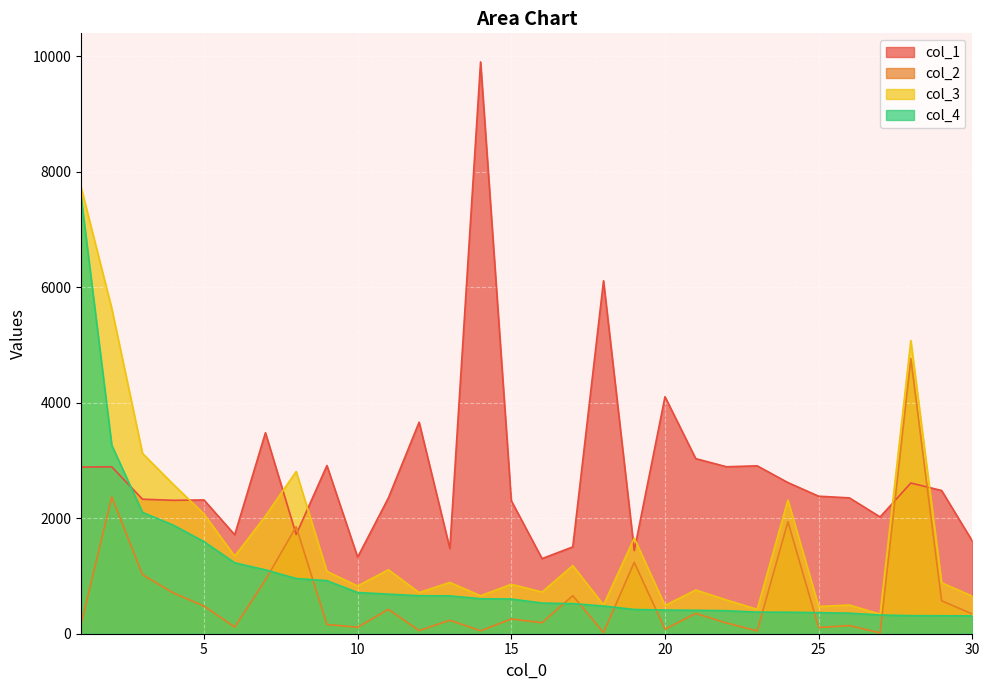

Read the col_3 value at 28, to the nearest 10.

5080